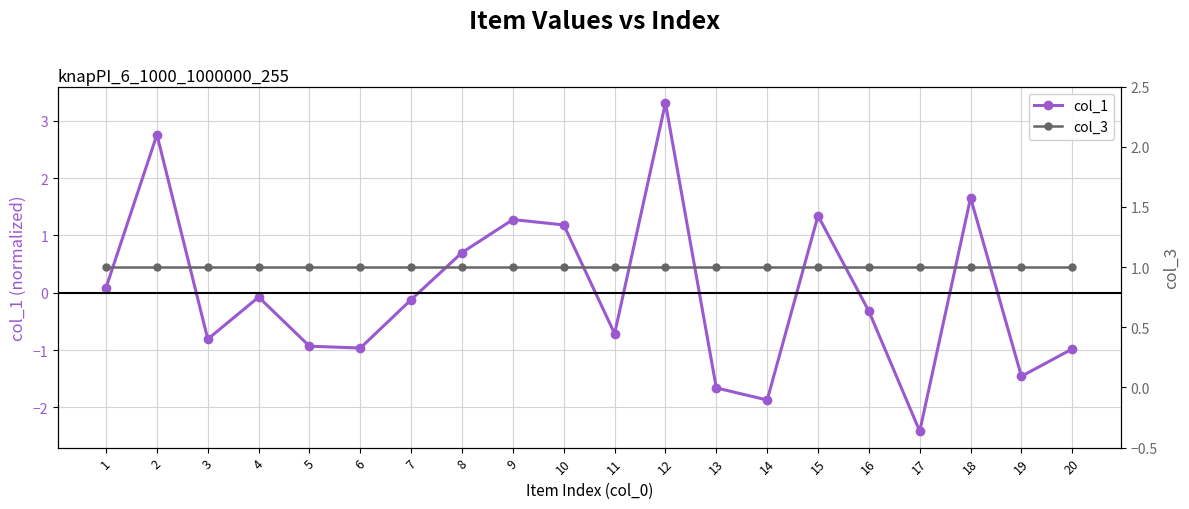

Where is the first local maximum for col_1?

2